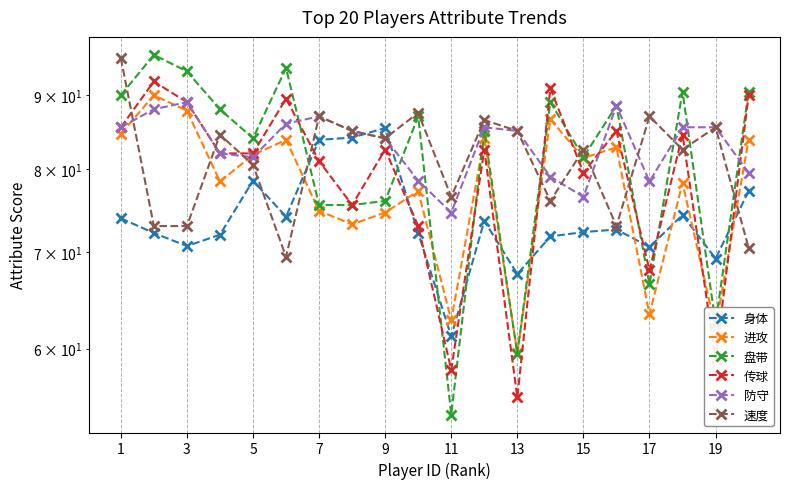

Where does the 身体 series first go above 72?

1